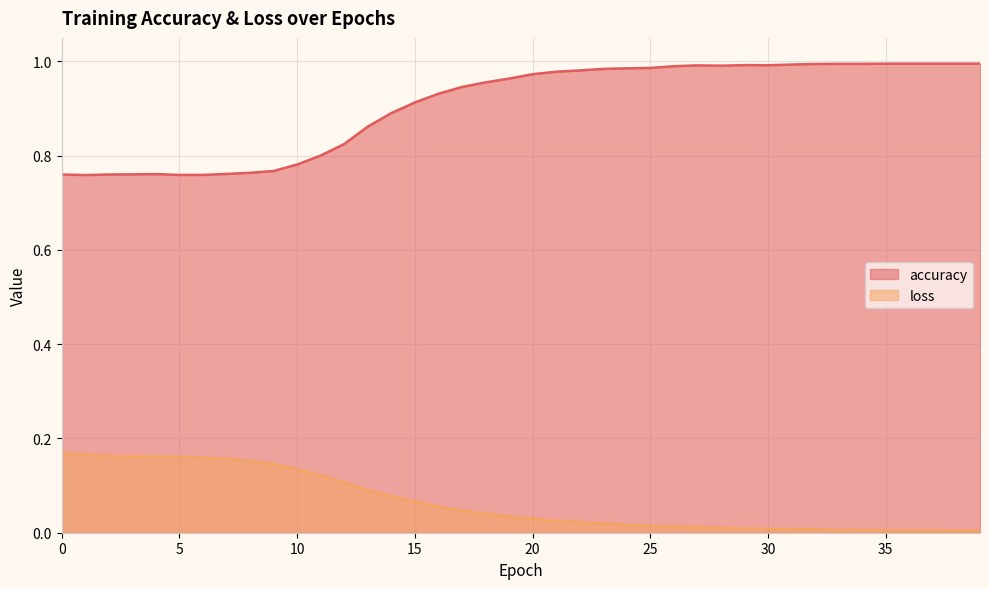

What is the difference between the highest and lowest values at 20?

0.9